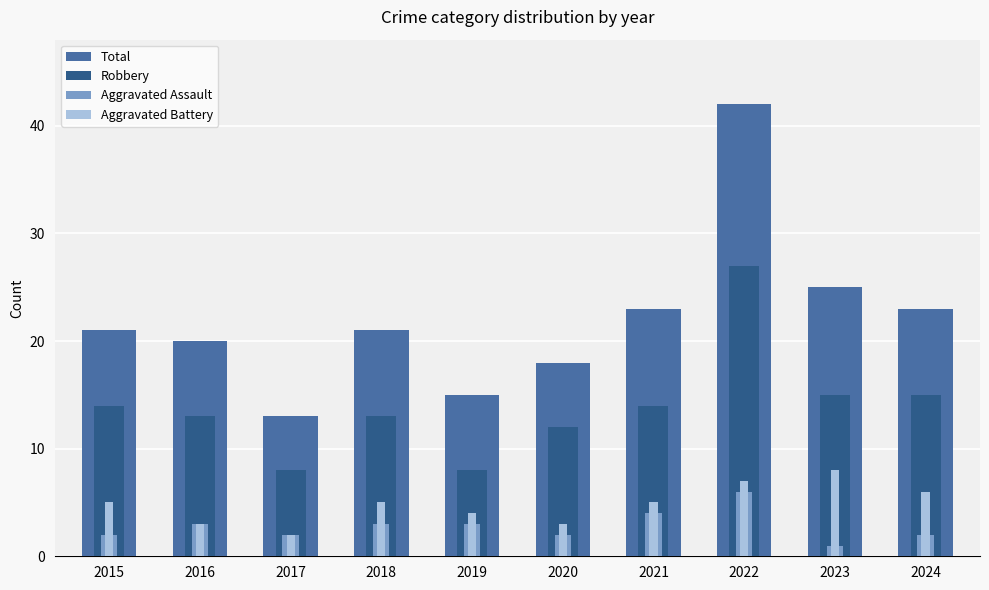

Which category has the highest value across all series?

2022